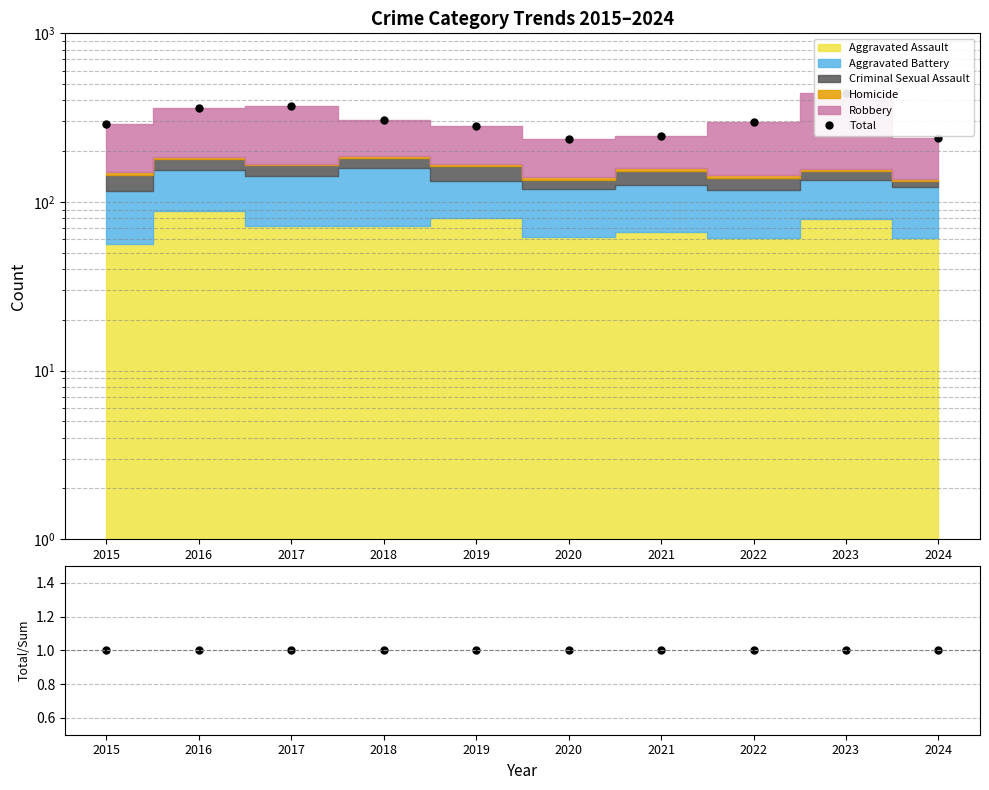

What is the value of the Total/Sum point at the 3rd from the left?

1